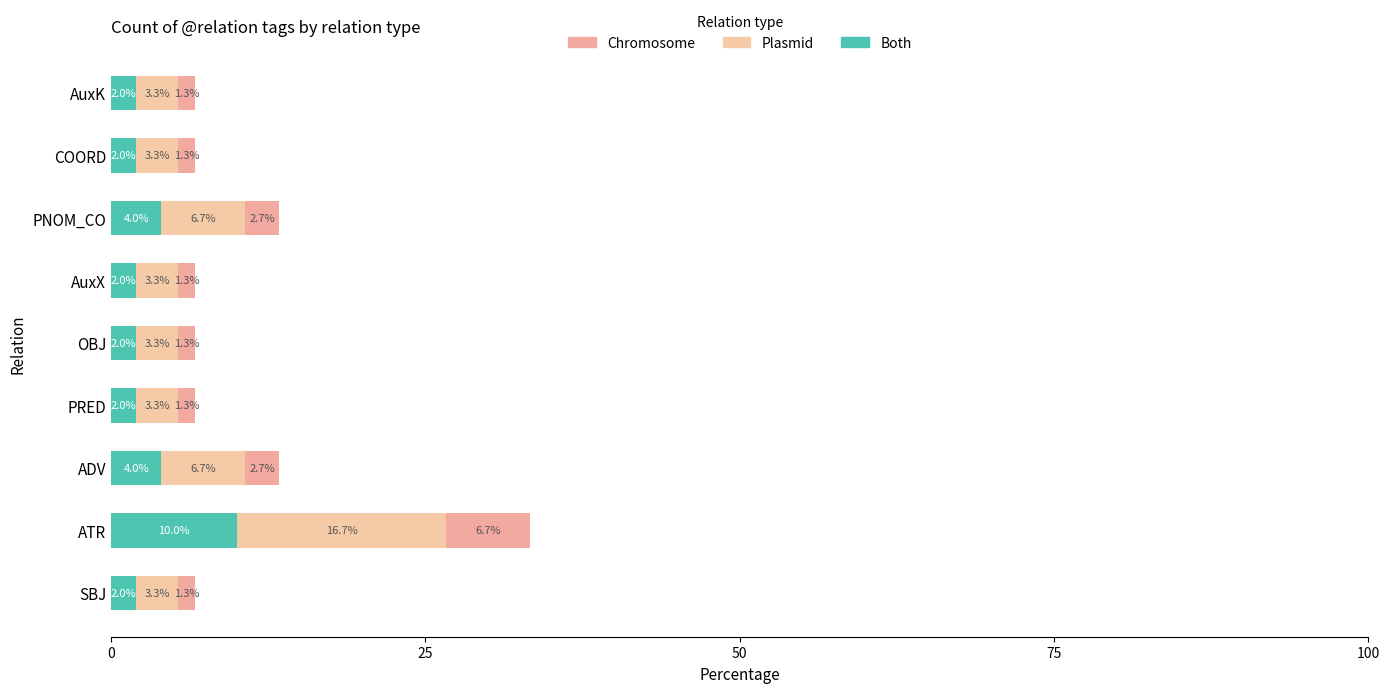

Which series has the largest total across all categories?

Plasmid